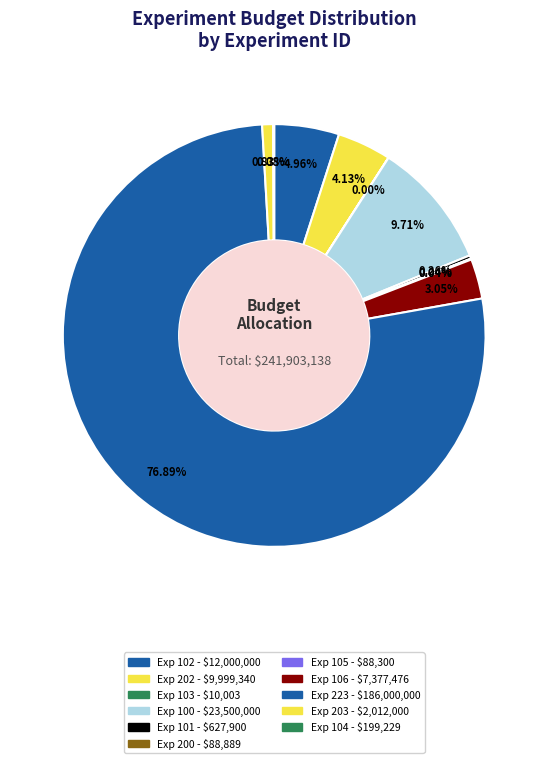

Which category has the biggest portion of the pie?

223